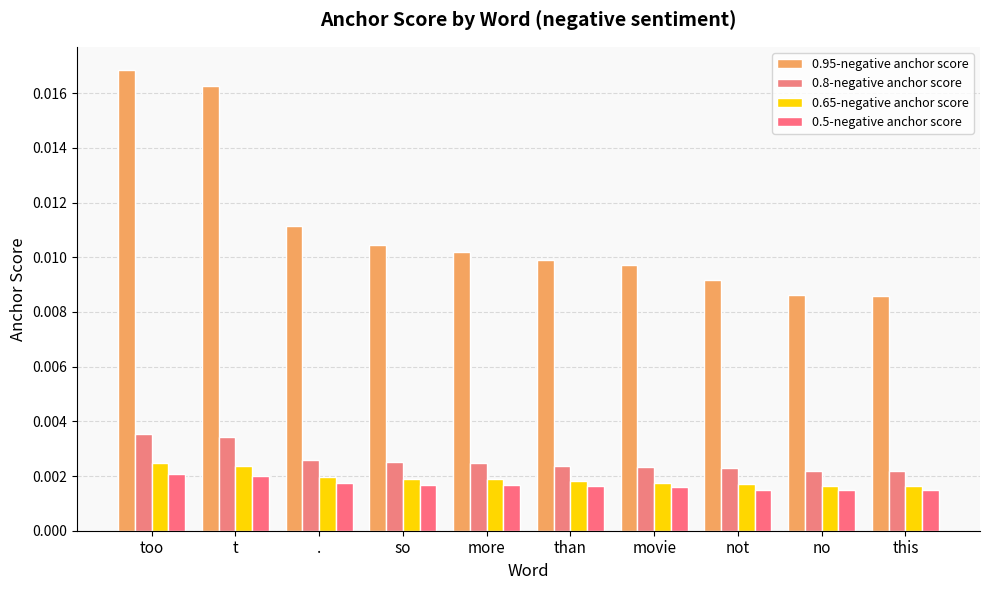

Count the number of categories in the chart.

10